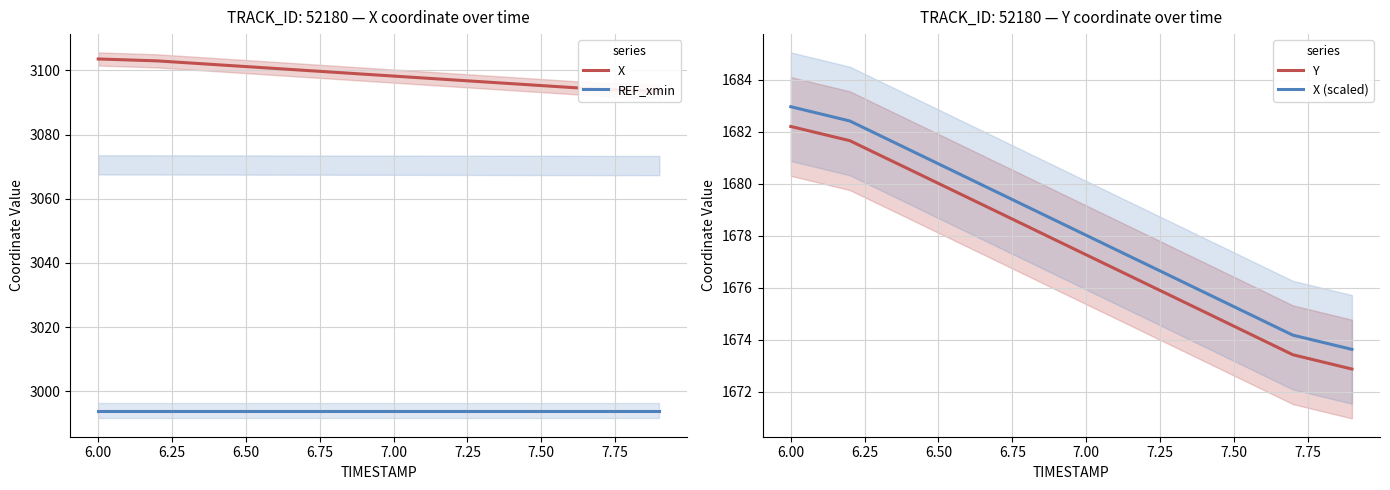

The value of Y at 6.00 is 876.9. True or false?

False